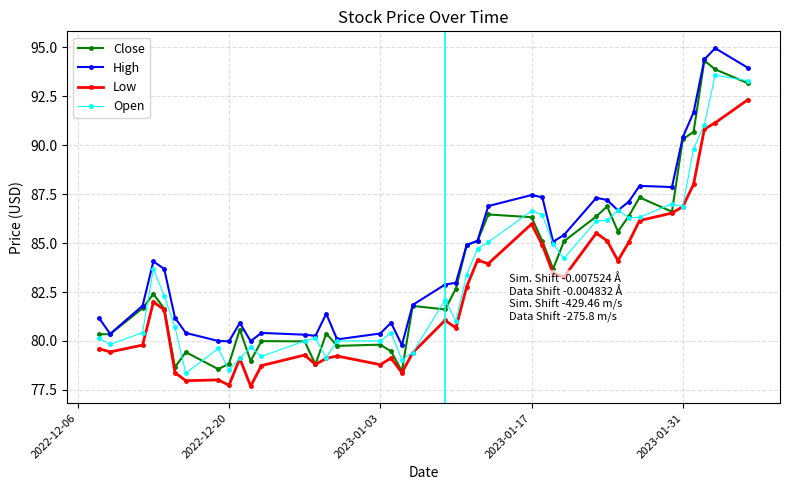

Count the number of data series in this chart.

4